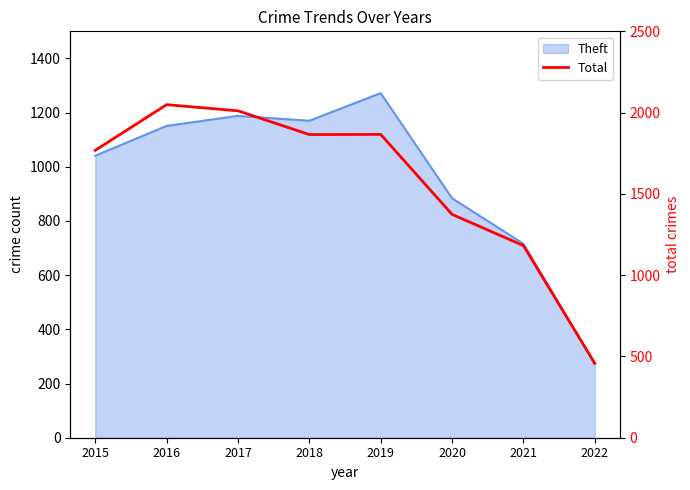

Rank the categories by value from highest to lowest.

2016, 2017, 2019, 2018, 2015, 2020, 2021, 2022